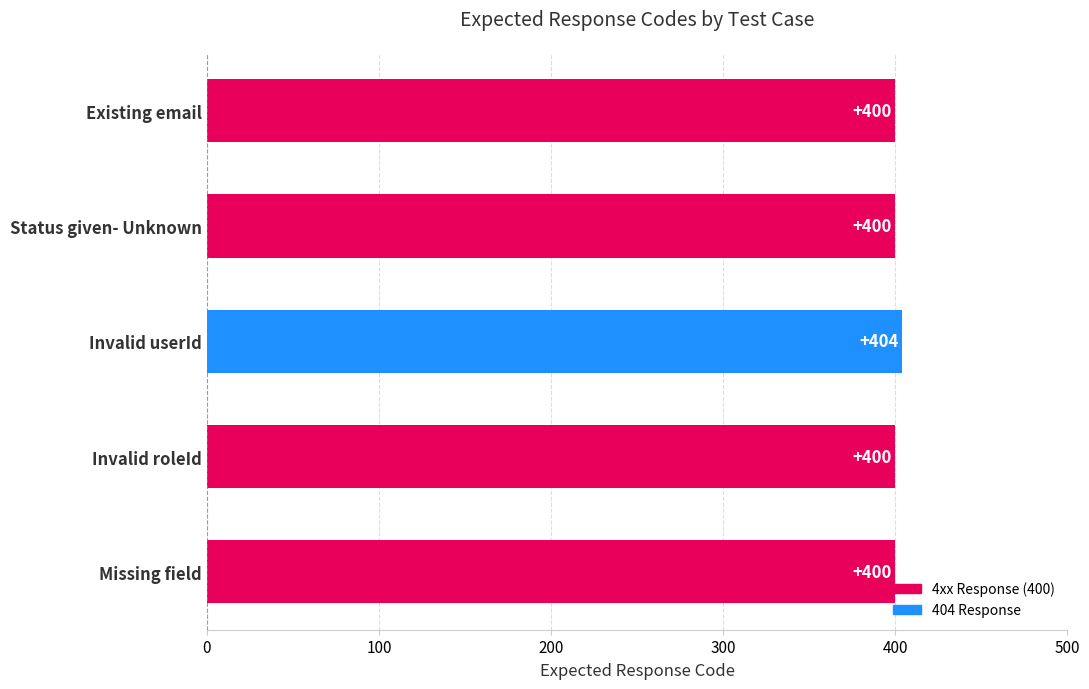

What is the difference between the maximum and minimum values?

4